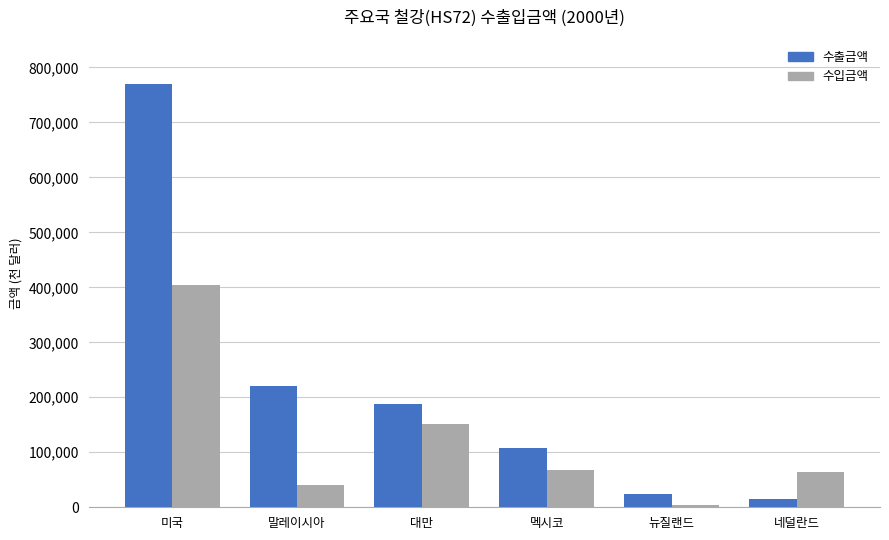

How many distinct data groups are displayed?

2